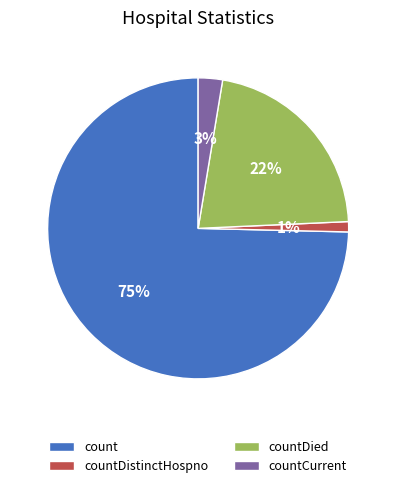

Is there any slice that represents more than half of the pie?

Yes